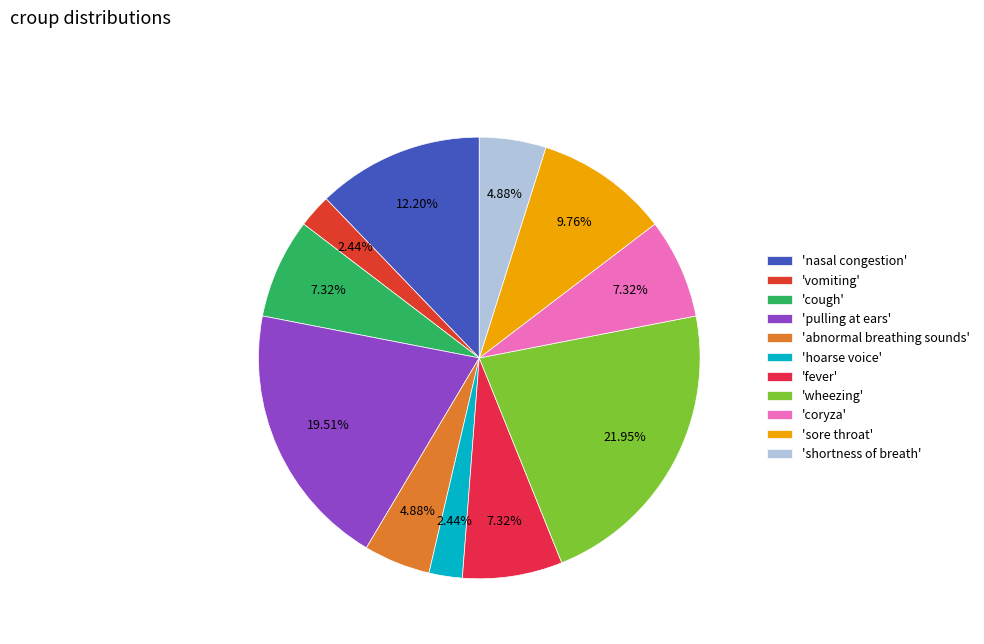

How many segments does this pie chart have?

11